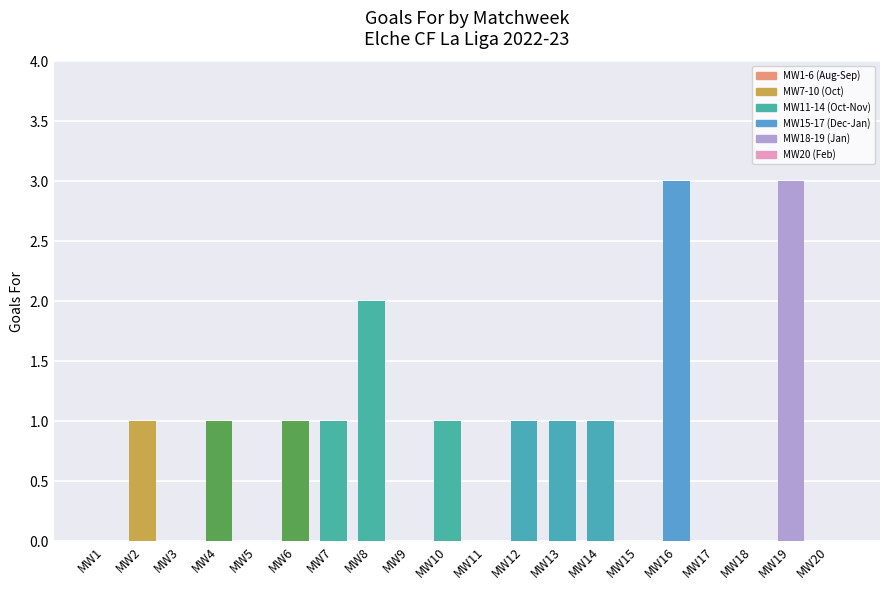

Between MW4 and MW8, which is larger?

MW8